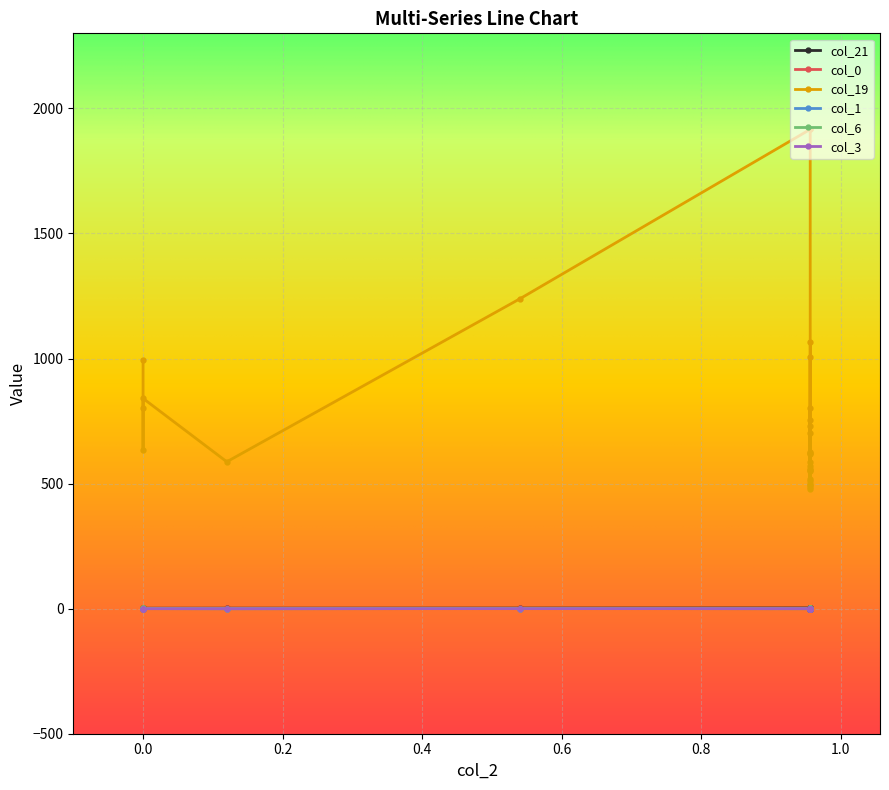

What is the difference between the maximum and minimum values in the col_3 series?

0.1